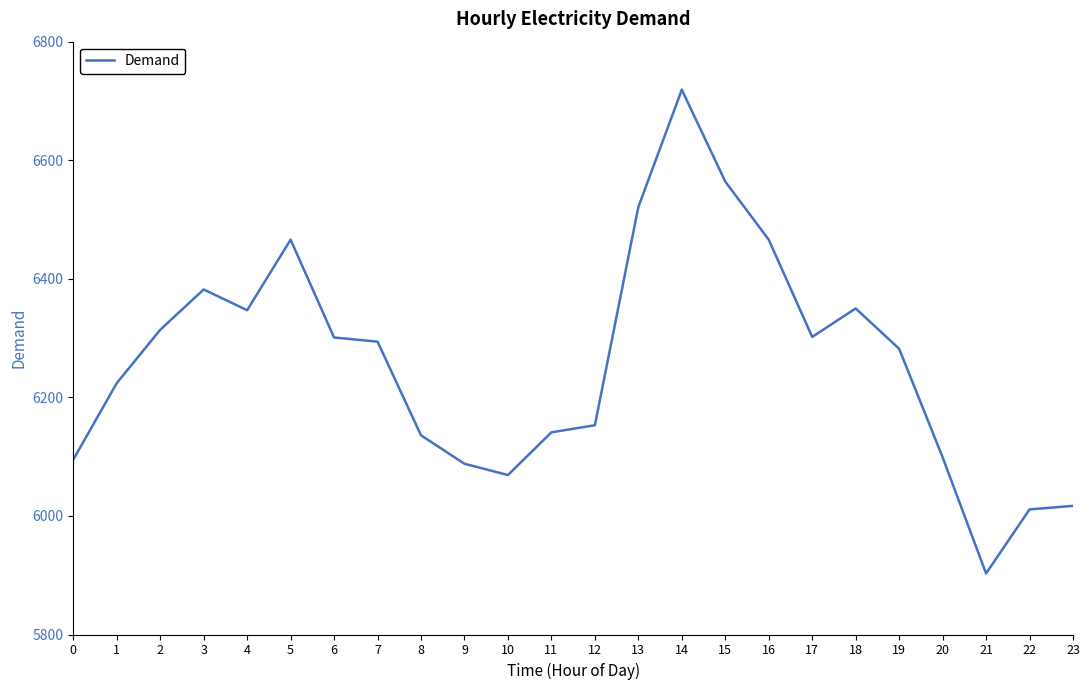

Where is the first local maximum?

3